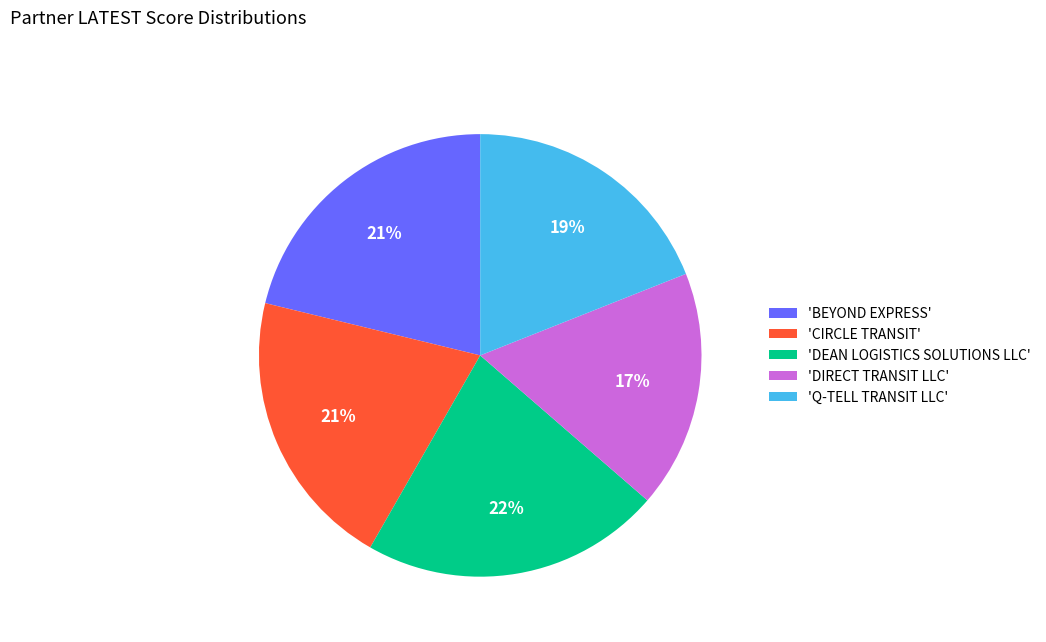

True or false: 'CIRCLE TRANSIT' accounts for 14% of the total.

False